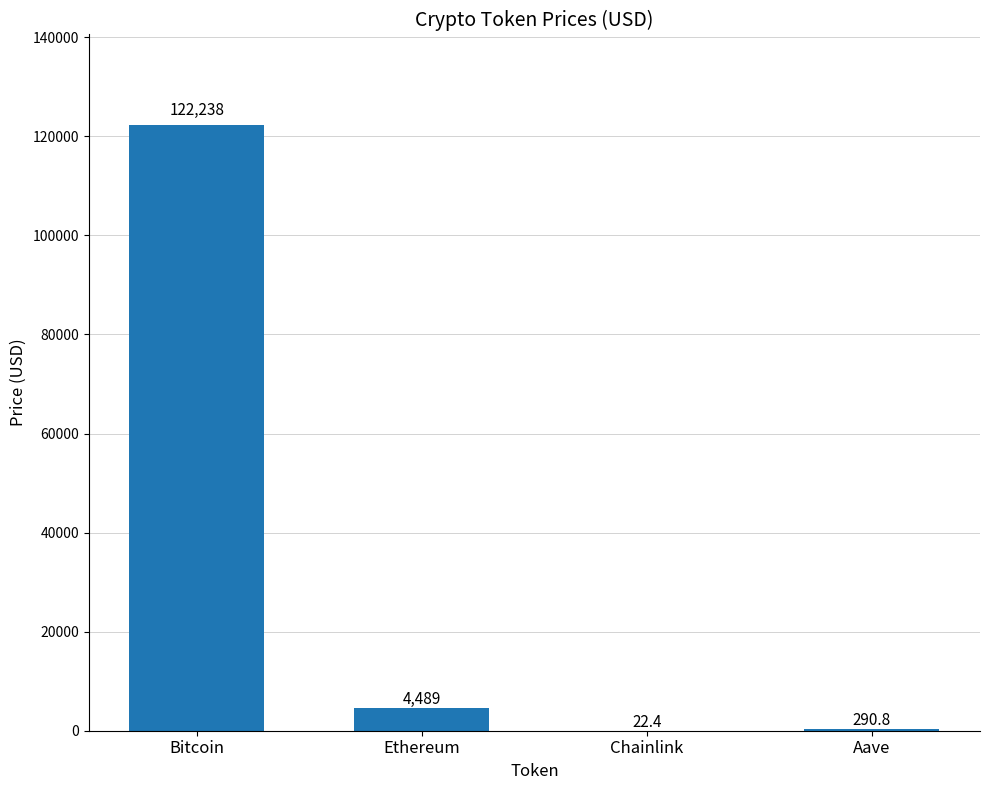

Which has a higher value, Aave or Chainlink?

Aave